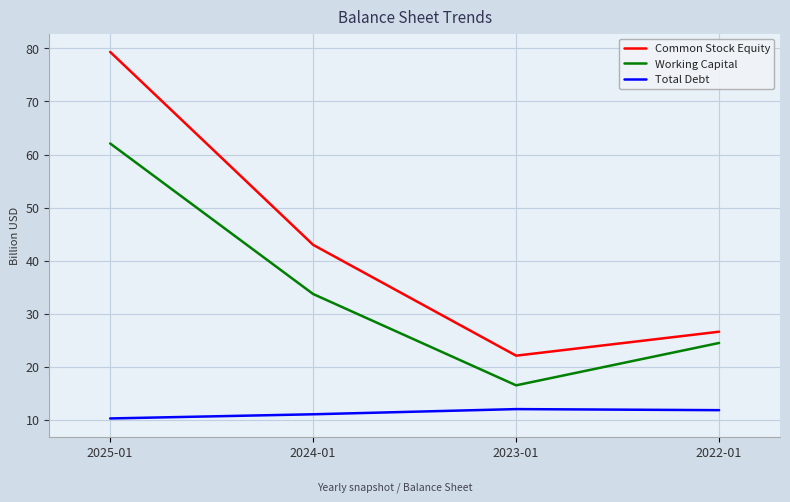

What is the smallest value displayed?

10.3